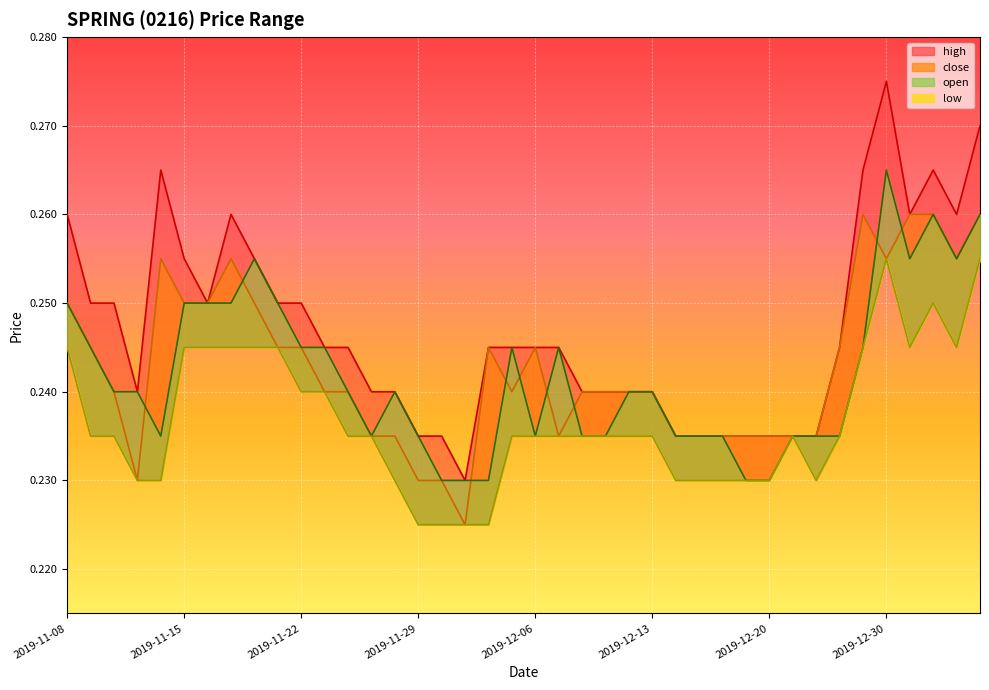

How many interior local peaks does the close series have?

5